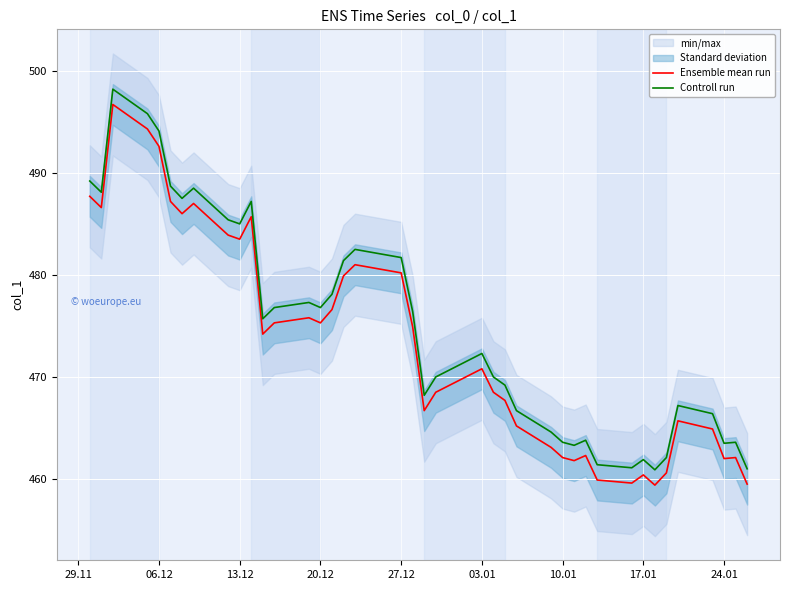

Which series has the largest total across all categories?

Controll run